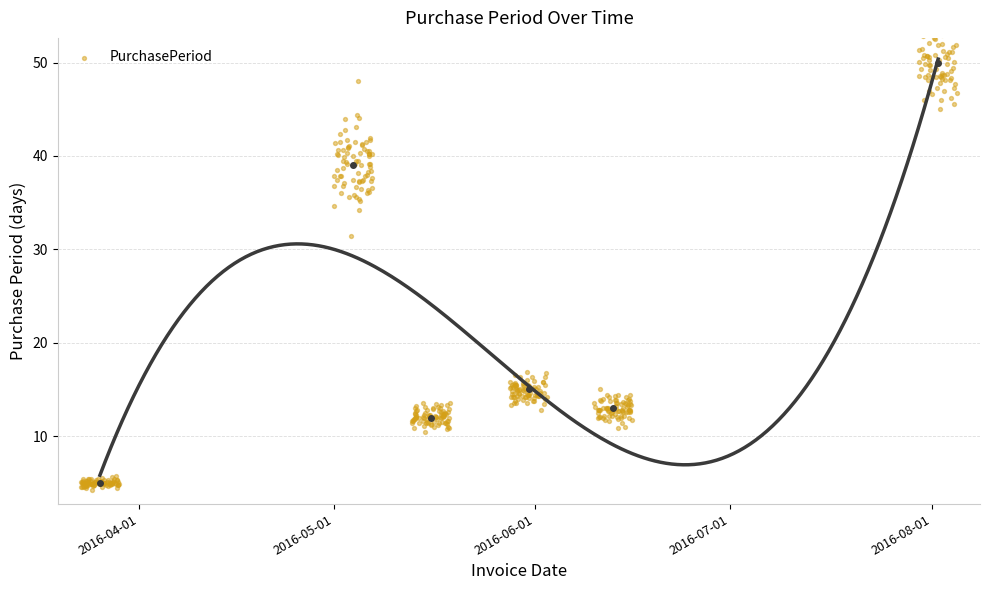

What is the change in value from 2016-05-31 to 2016-06-13?

-2